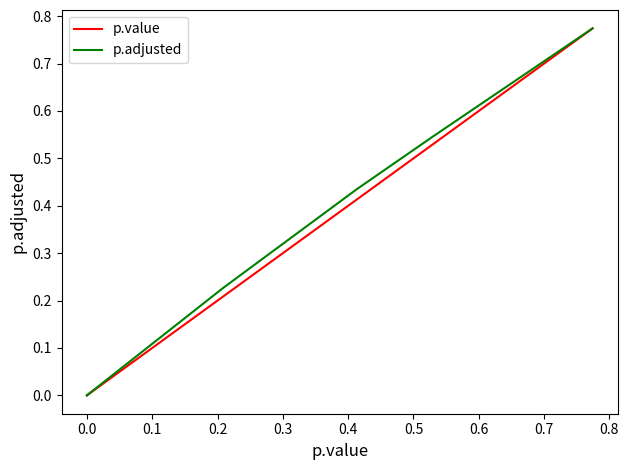

How many lines are shown in the chart?

2